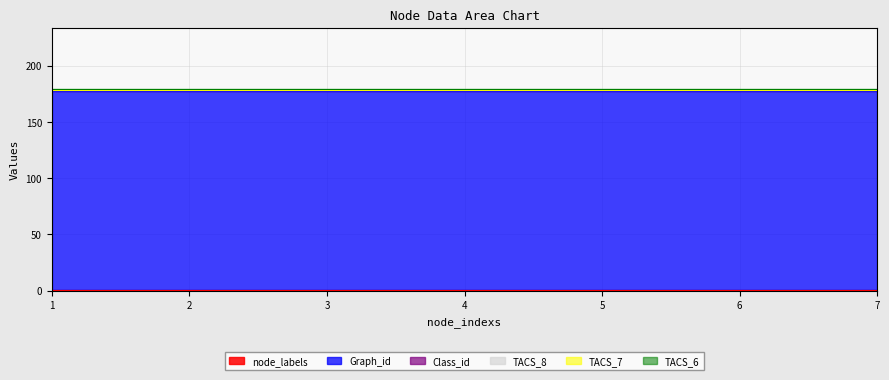

Reading left to right, what are all the values shown in this chart?

node_labels: 1=1	2=1	3=1	4=1	5=1	6=1	7=1
Graph_id: 1=176	2=176	3=176	4=176	5=176	6=176	7=176
Class_id: 1=1	2=1	3=1	4=1	5=1	6=1	7=1
TACS_8: 1=0	2=0	3=0	4=0	5=0	6=0	7=0
TACS_7: 1=0	2=0	3=0	4=0	5=0	6=0	7=0
TACS_6: 1=1	2=1	3=1	4=1	5=1	6=1	7=1